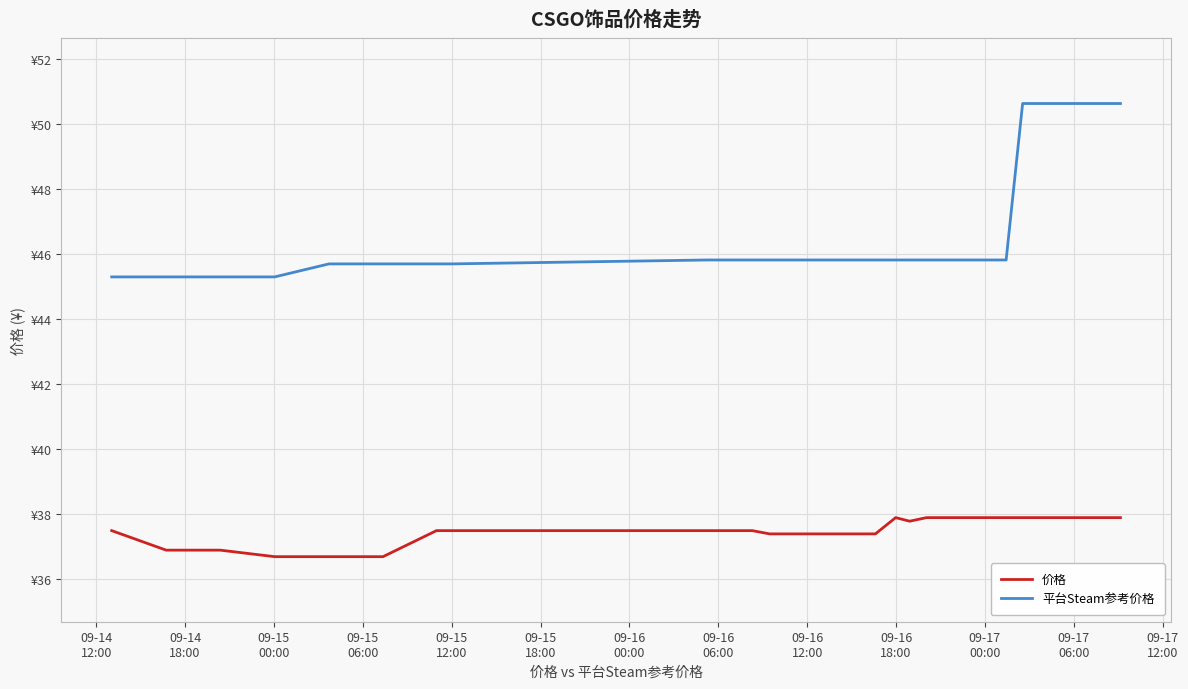

Rank the series by their maximum value, from highest to lowest.

平台Steam参考价格, 价格